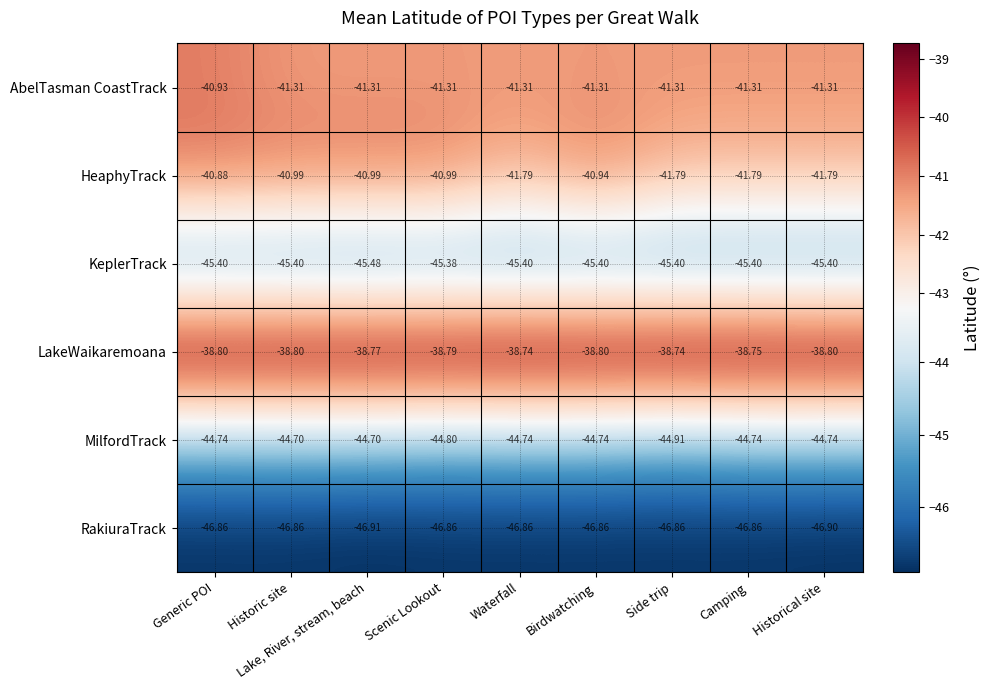

Which series has the largest range (max minus min)?

HeaphyTrack